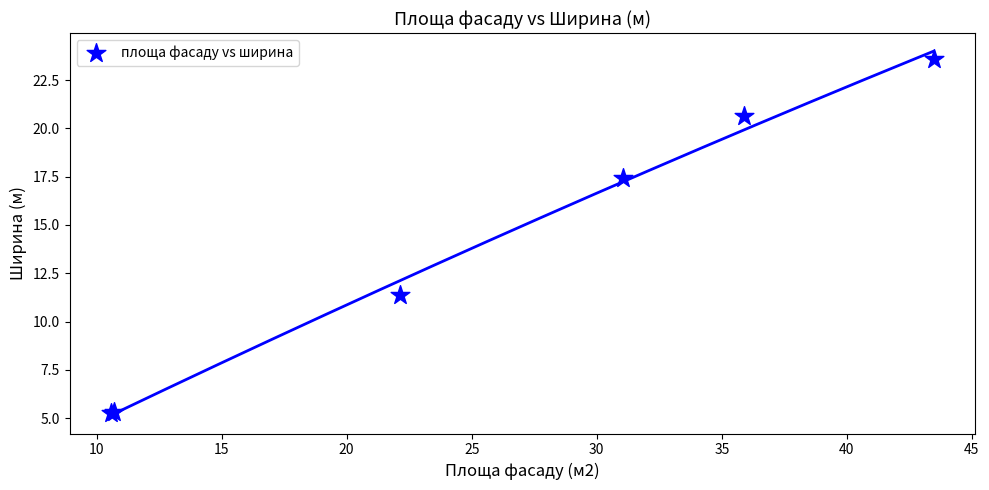

What Y value in the scatter plot is closest to 14?

11.4